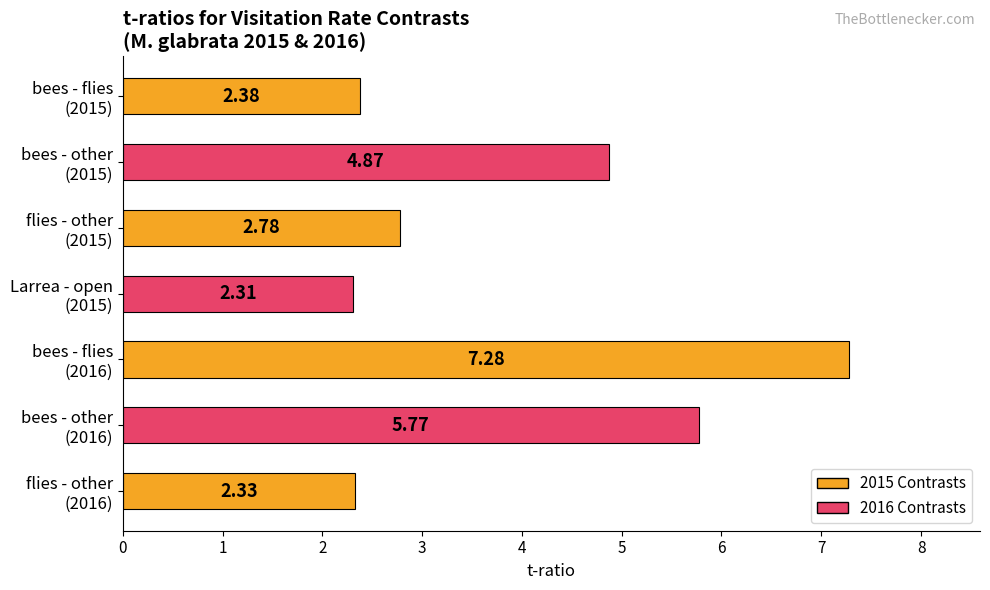

What is the average value?

4.0